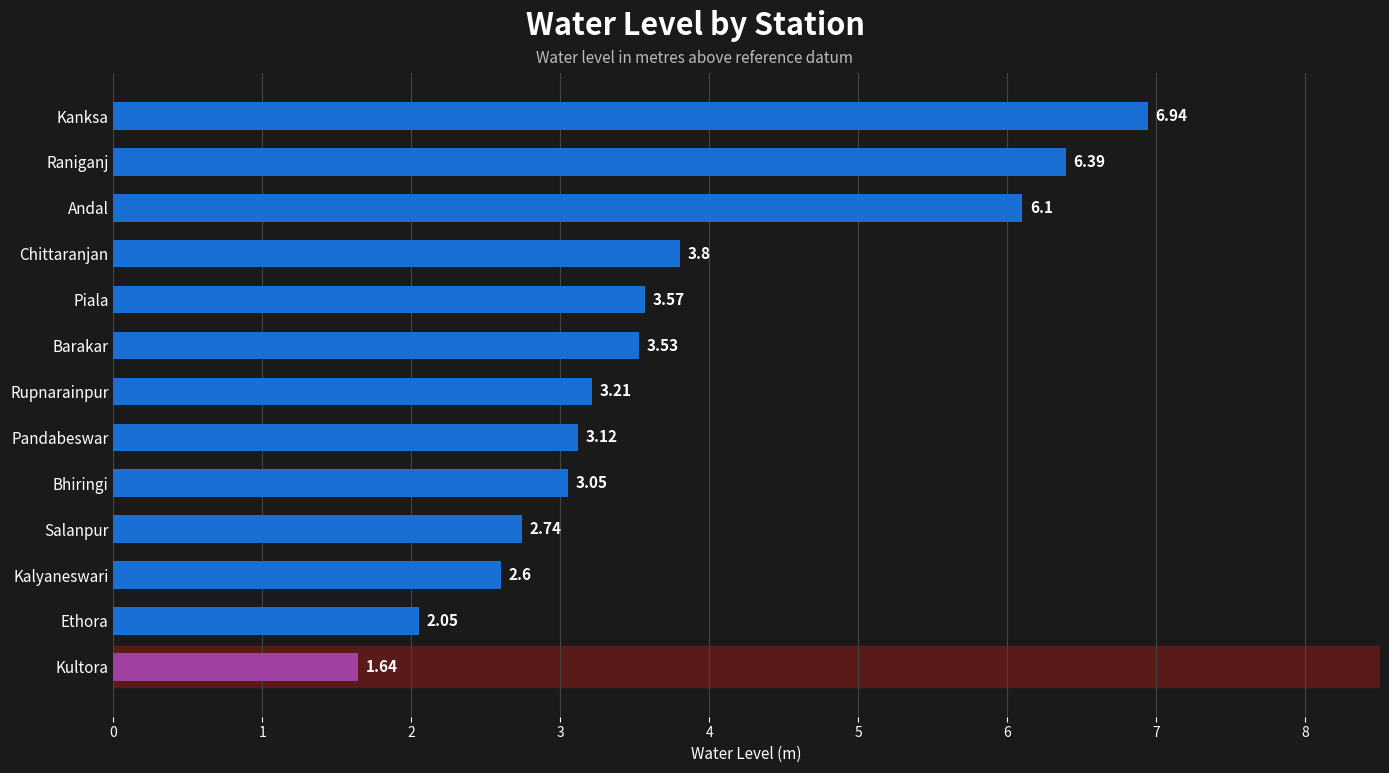

List the labels in order of value, smallest first.

Kultora, Ethora, Kalyaneswari, Salanpur, Bhiringi, Pandabeswar, Rupnarainpur, Barakar, Piala, Chittaranjan, Andal, Raniganj, Kanksa